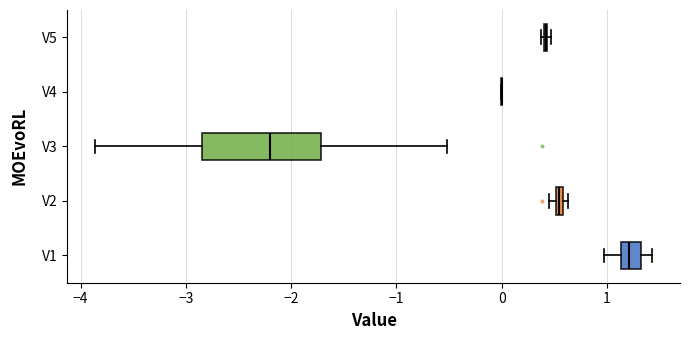

Comparing the boxes themselves (not the whiskers), which one is the widest?

V3